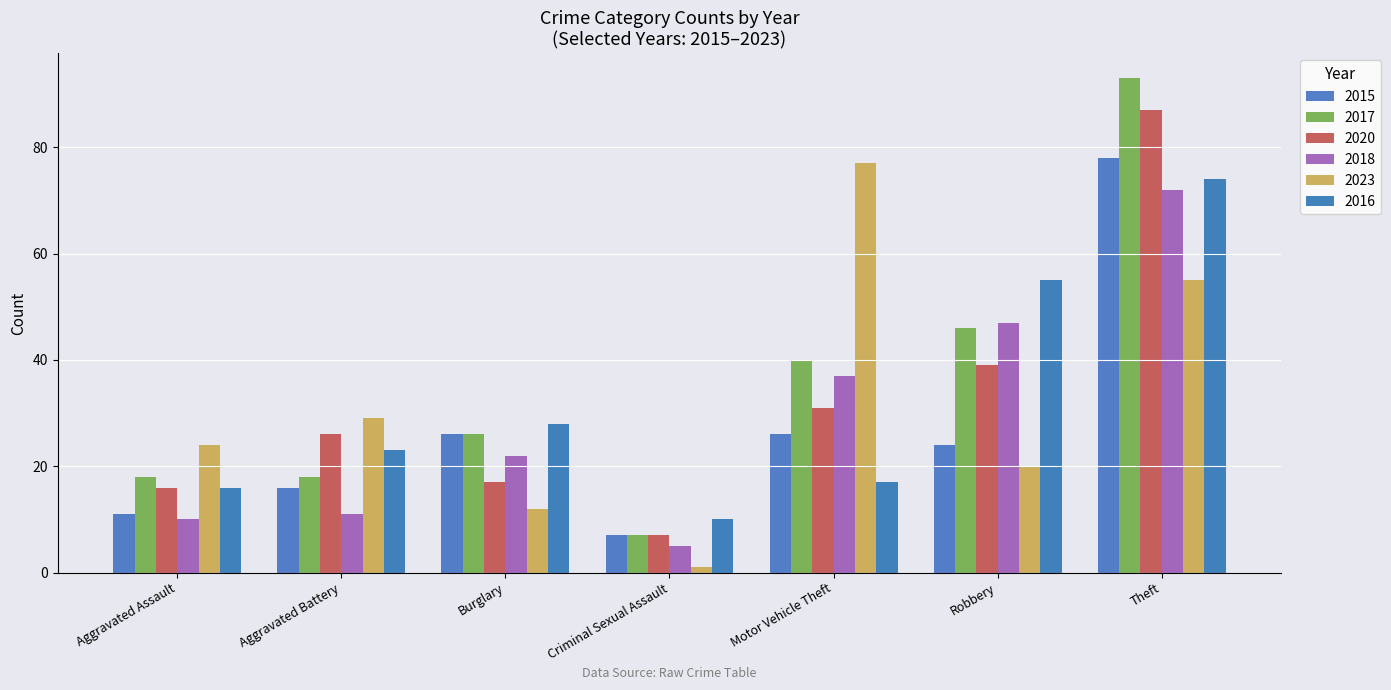

What is the value of the 2018 bar at the 2nd from the left?

11